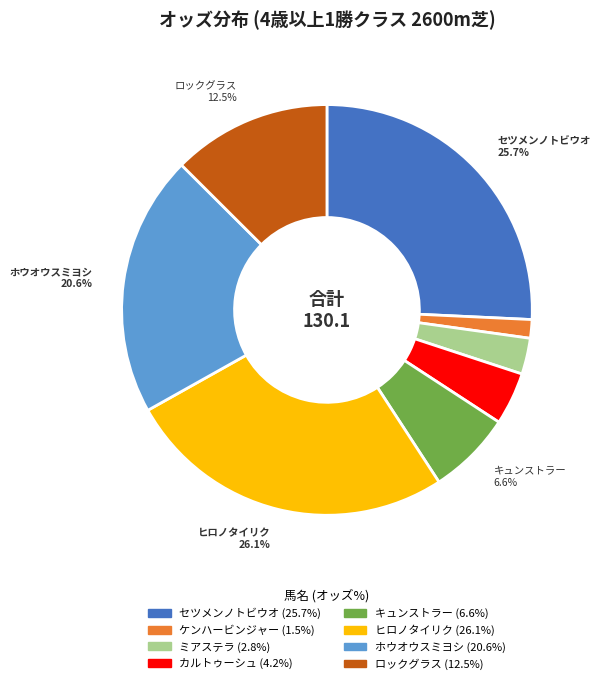

What is the smallest slice in the pie chart?

ケンハービンジャー